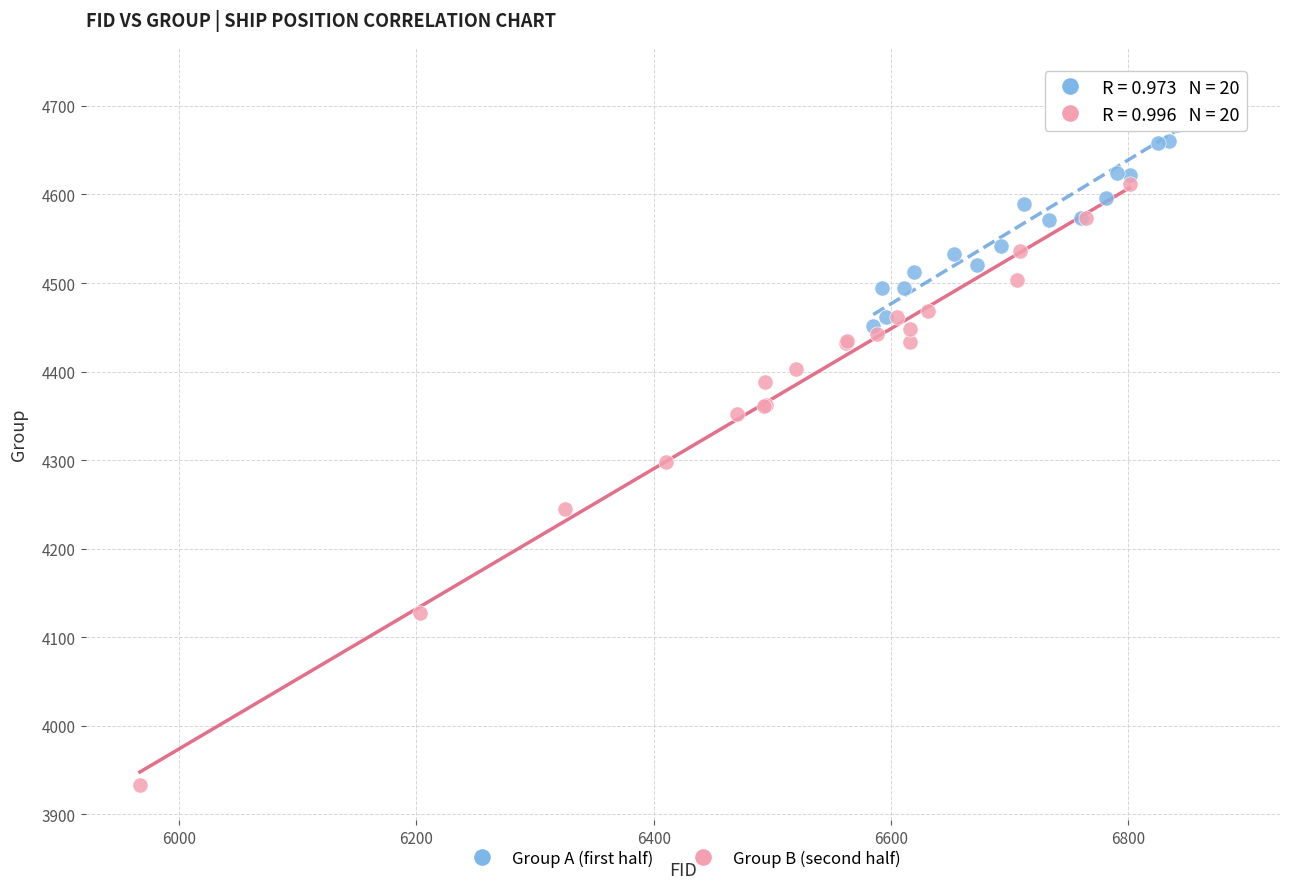

Which series has the largest Y range (max minus min)?

Group B (second half)